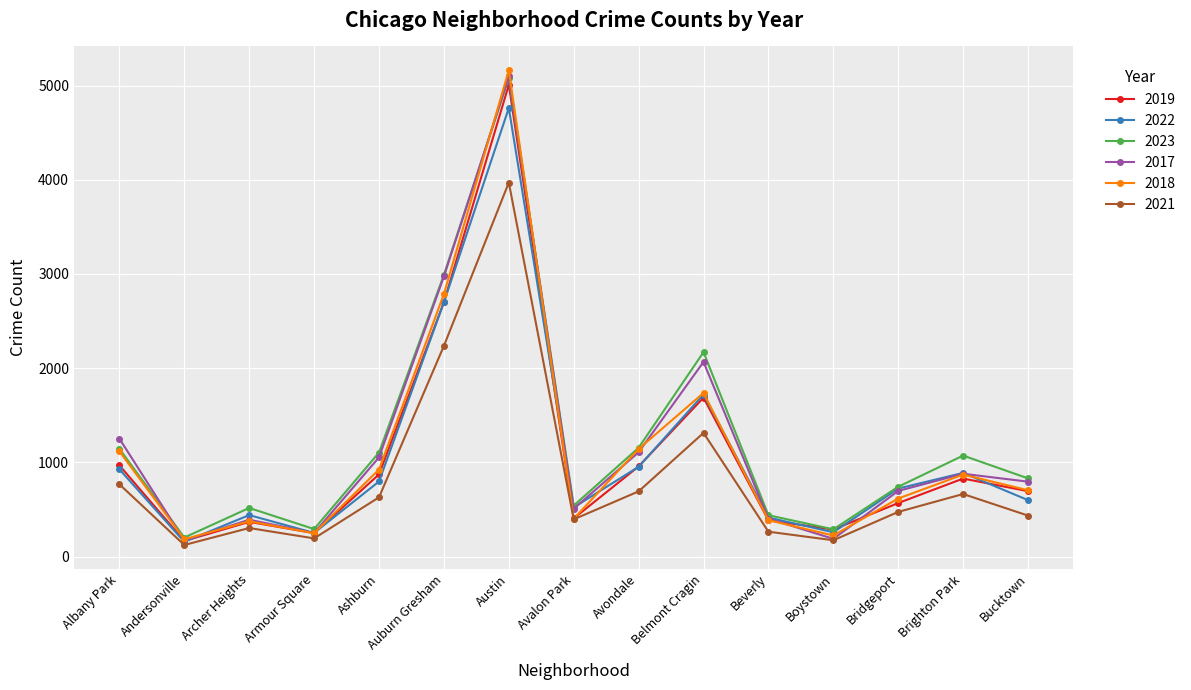

Which category has the highest value across all series?

Austin